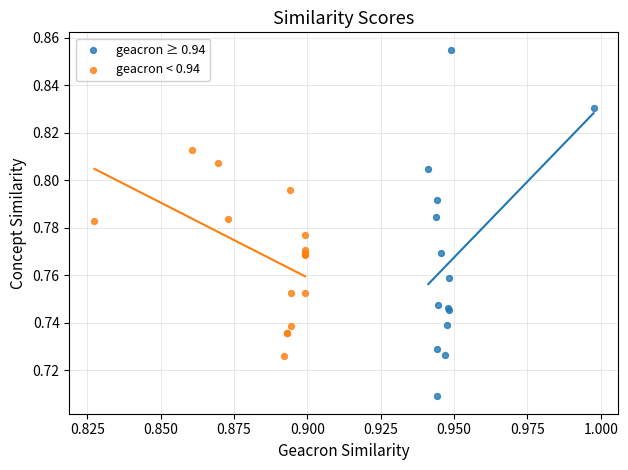

Which series reaches the minimum Y coordinate?

geacron ≥ 0.94